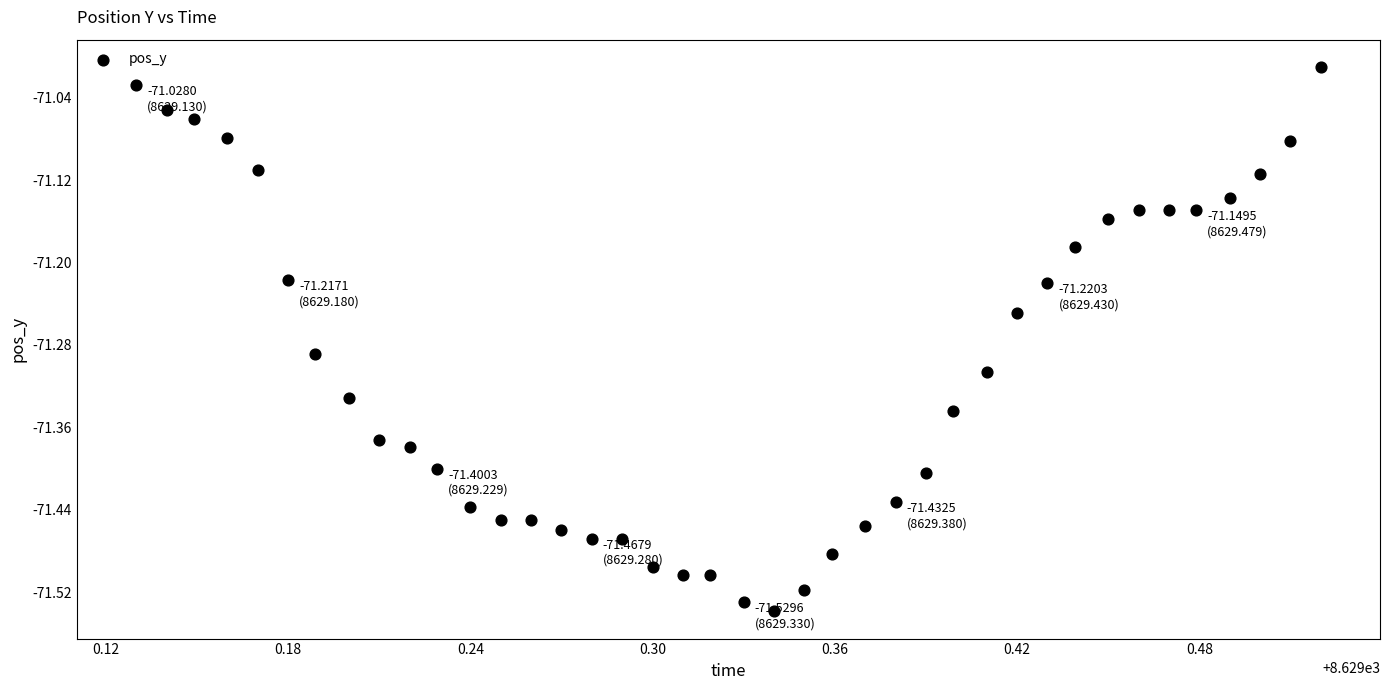

What is the range of X values (max minus min)?

0.4